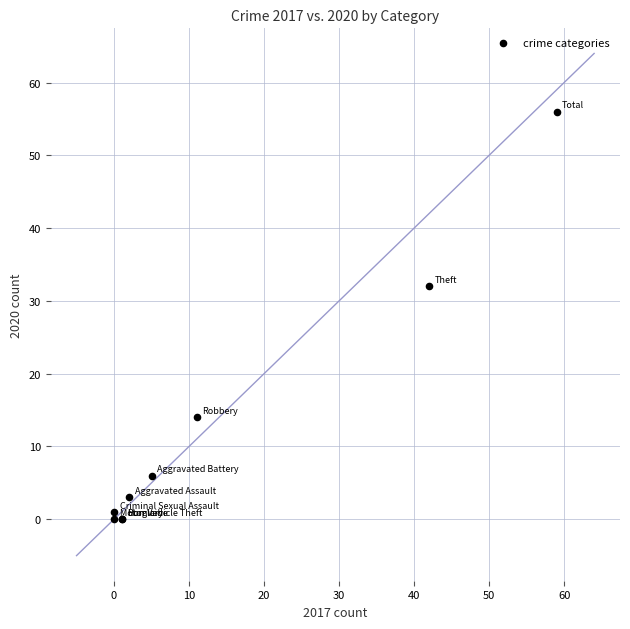

What Y value in the scatter plot is closest to 28?

32